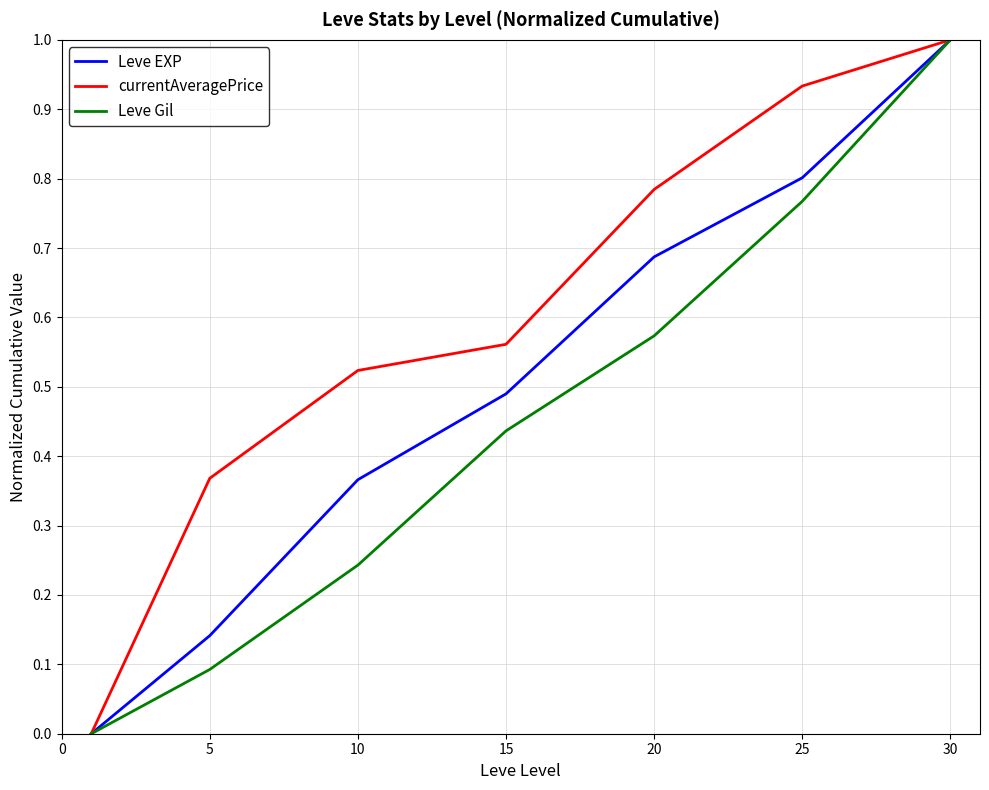

Which series has the largest total across all categories?

currentAveragePrice